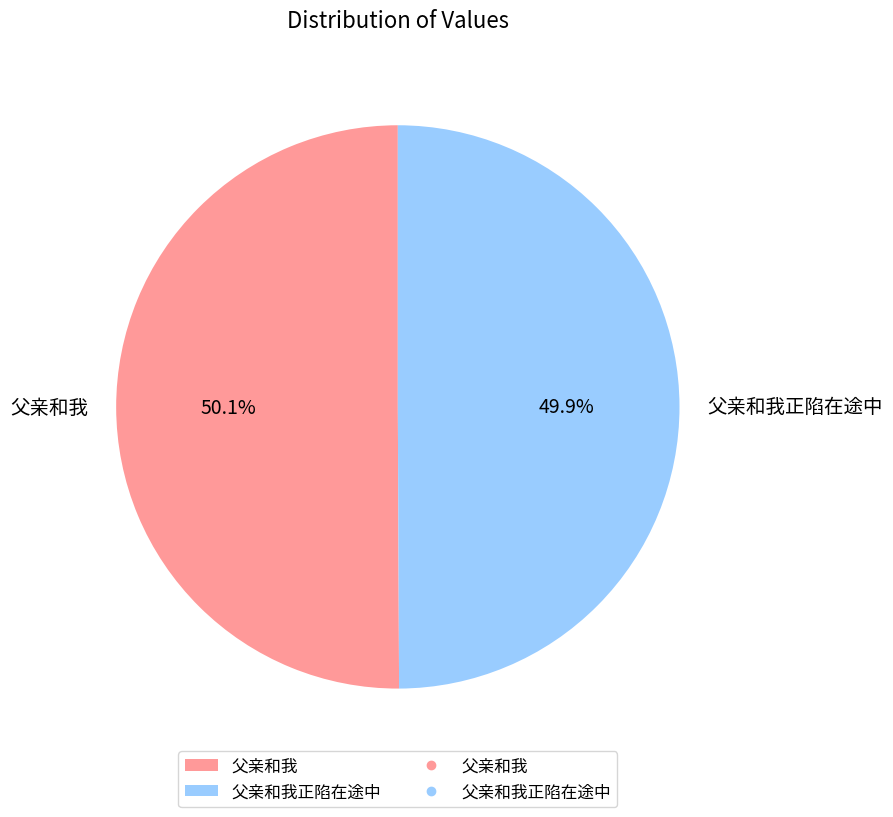

Does any single category account for the majority?

Yes